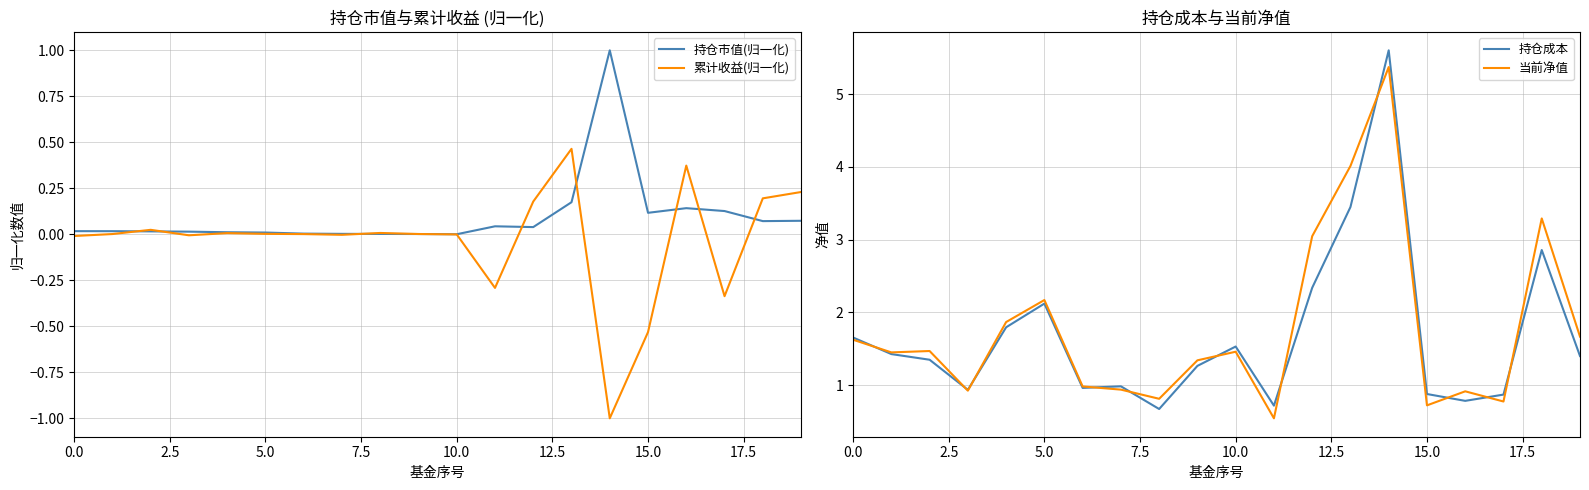

What is the label of the 6th point from the right?

14